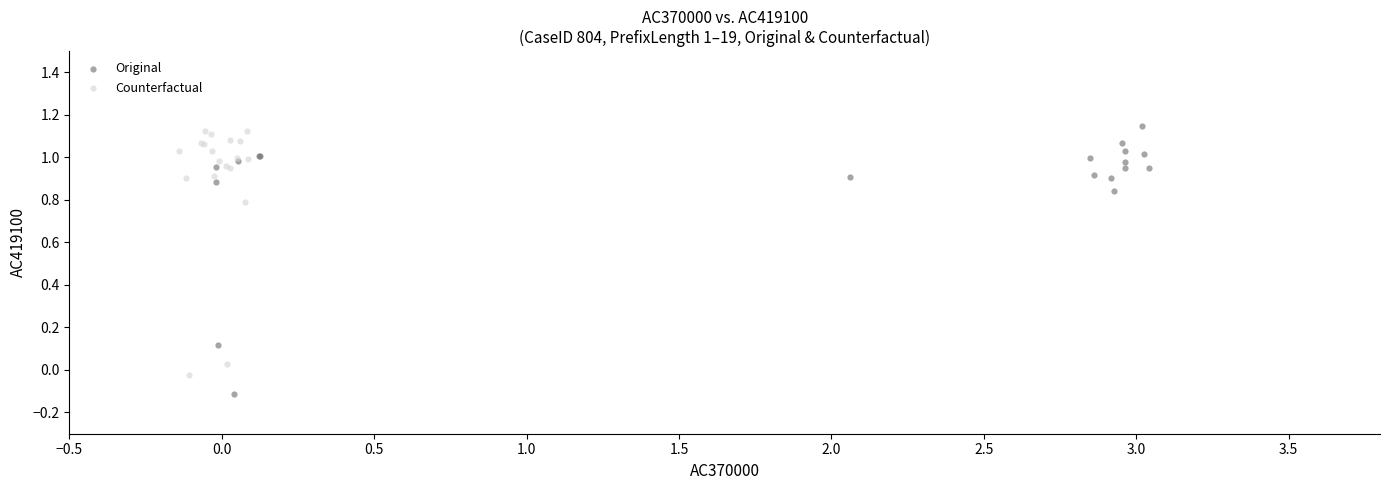

Which series has the widest spread of Y values?

Original